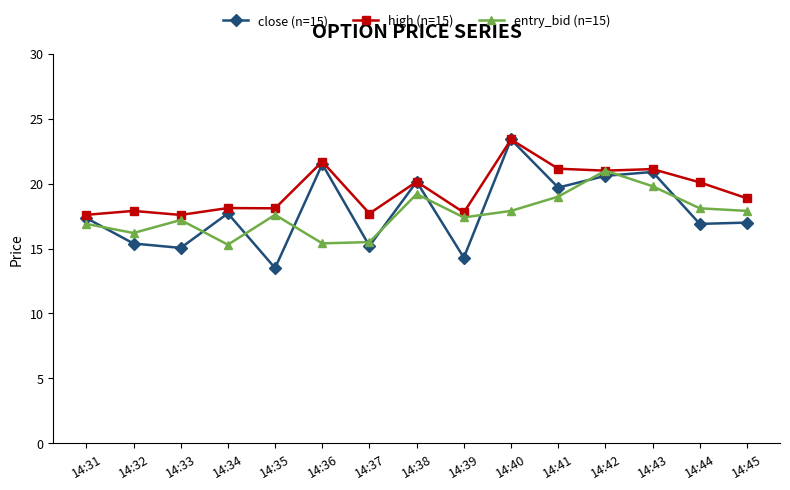

Is the value of close (n=15) at 14:33 greater than the value of high (n=15) at 14:31?

No